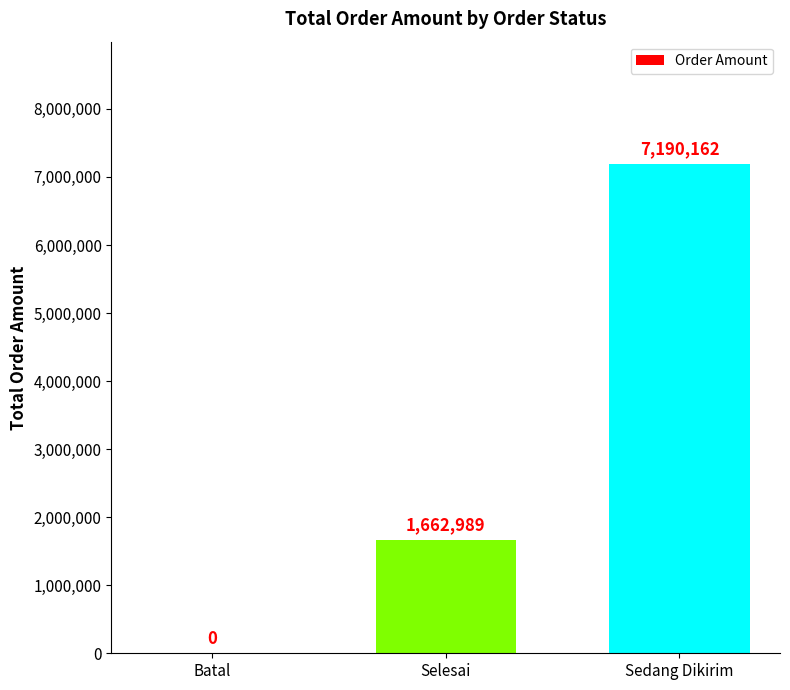

What is the sum of all values?

8853151